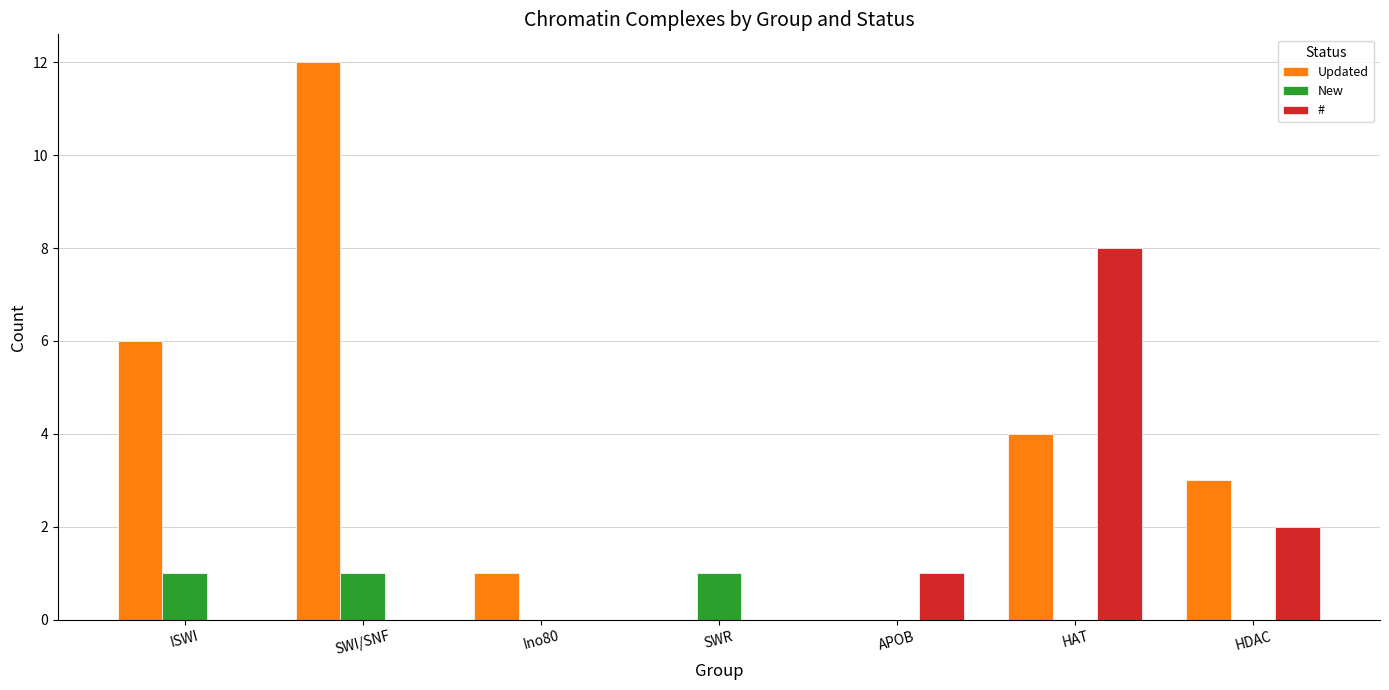

What is the highest value of the # series?

8